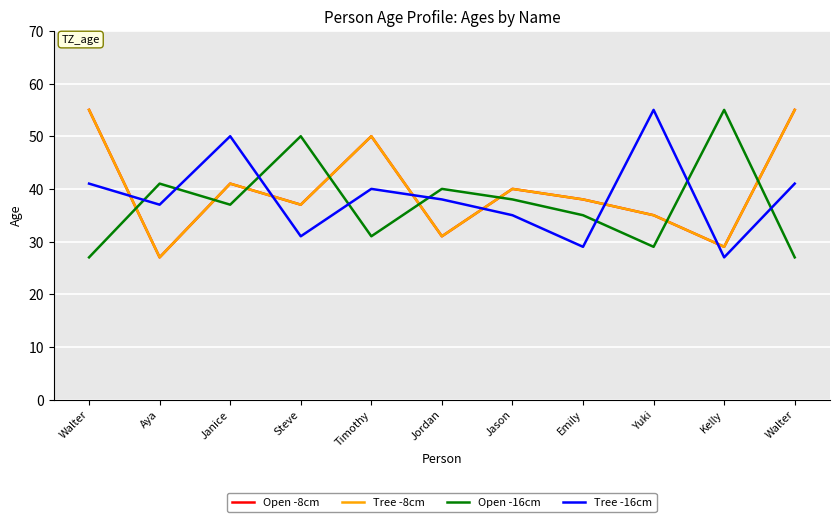

Is it true that Open -8cm equals 40 at Jason?

True